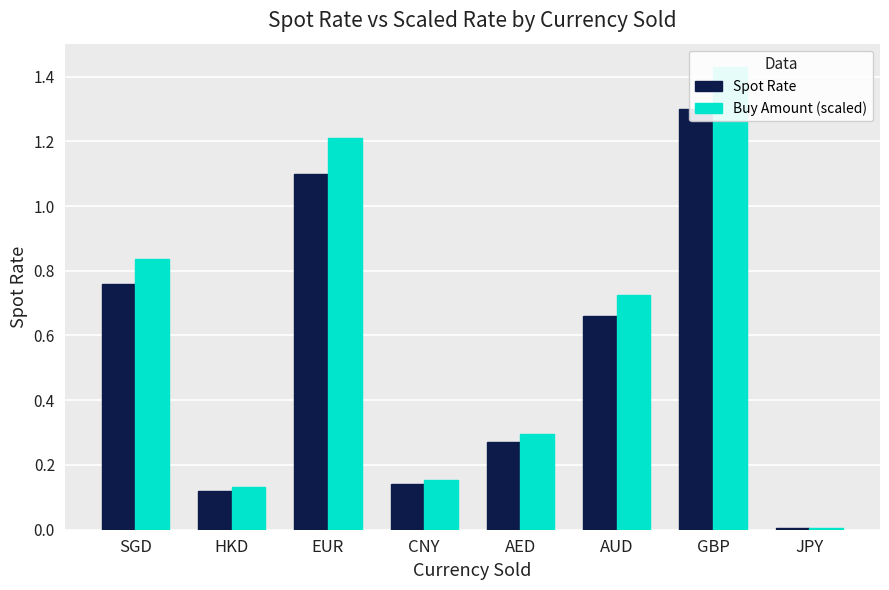

Read the Spot Rate value at GBP.

1.3